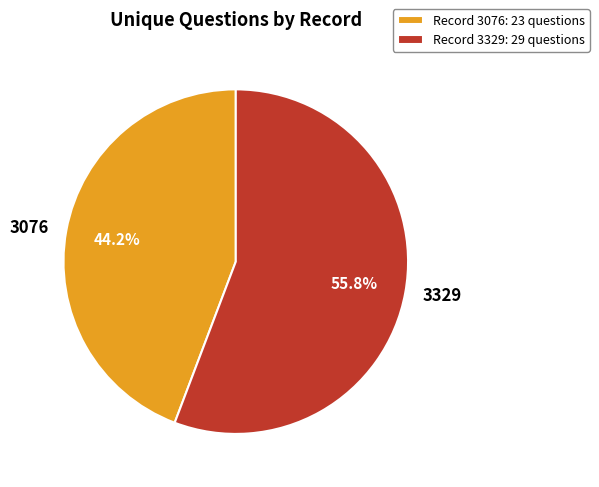

To the nearest percent, what percentage of the pie is 3329?

56%